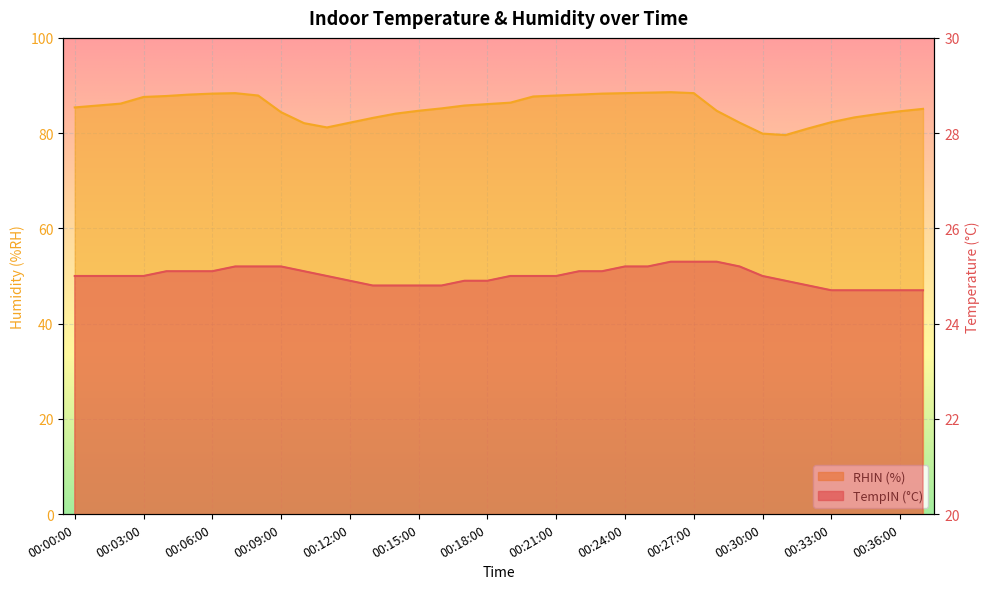

What is the maximum value for TempIN?

25.3